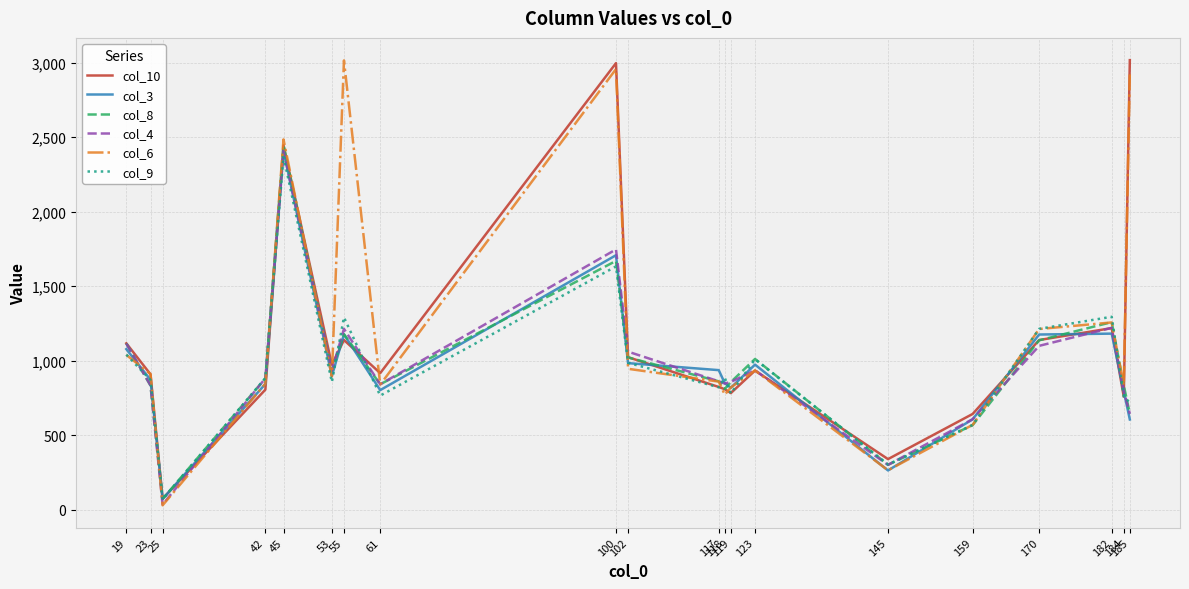

What is the greatest value displayed?

3016